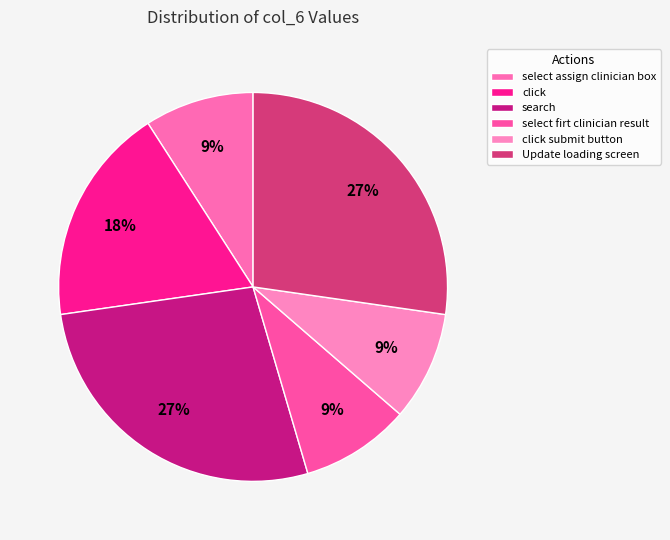

To the nearest percent, what is the difference between the largest and smallest slice percentages?

18%